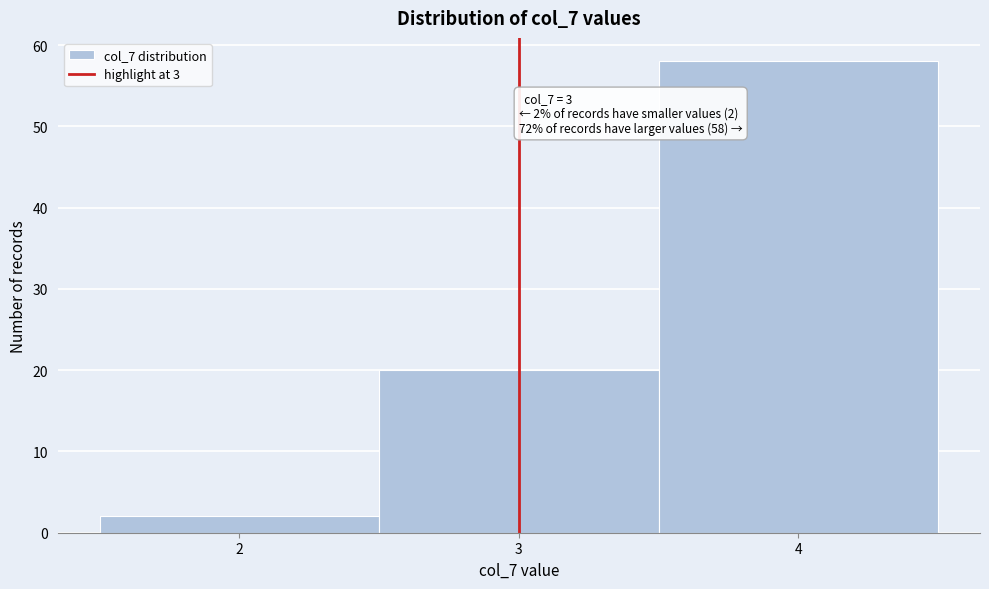

Which range on the x-axis has the tallest bar?

3.5 to 4.5